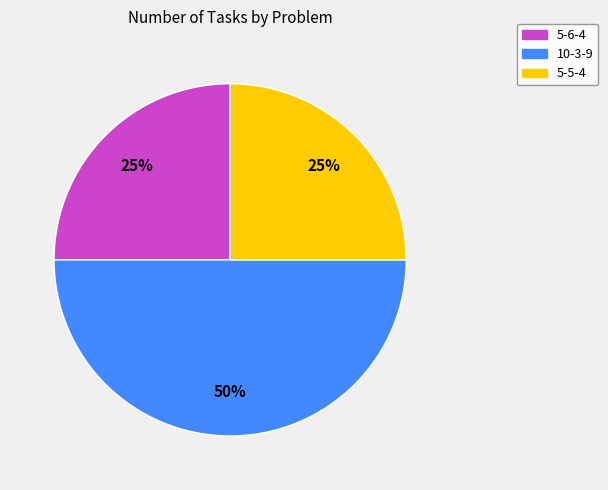

Does 5-6-4 represent more than half of the total?

No